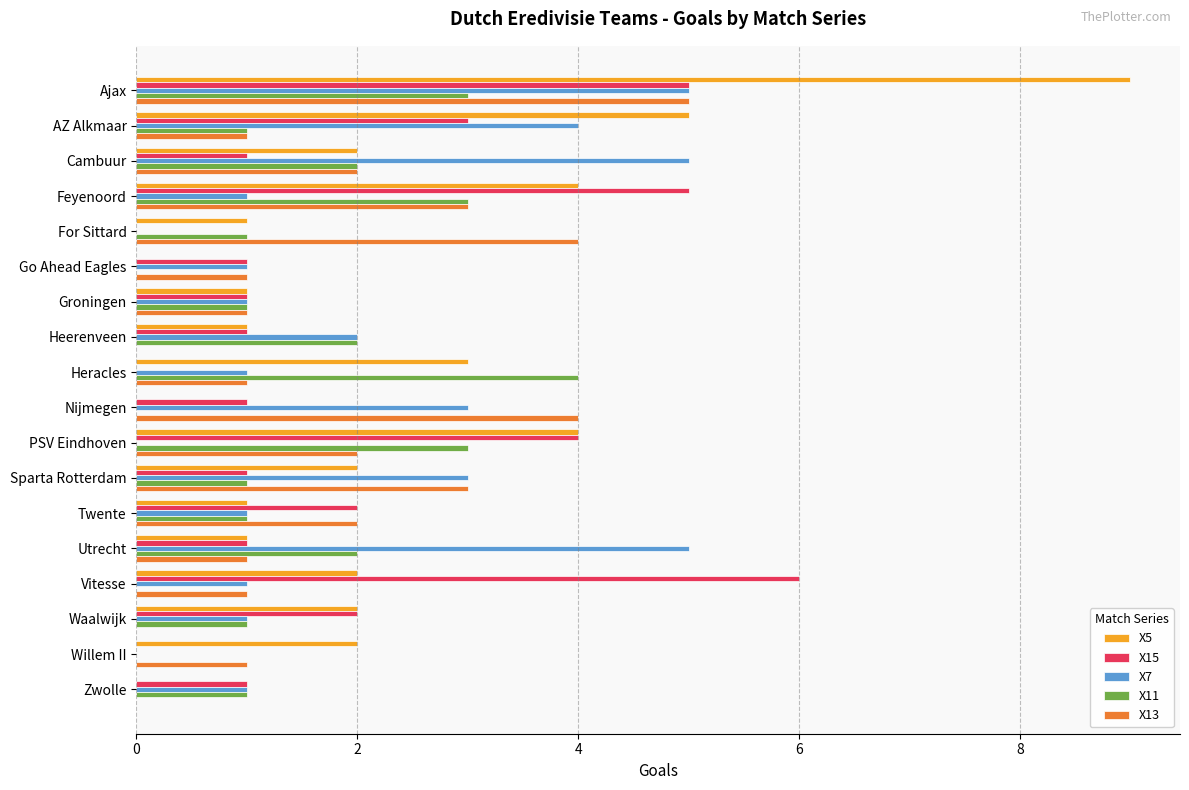

Which label corresponds to the largest value in the chart?

Ajax